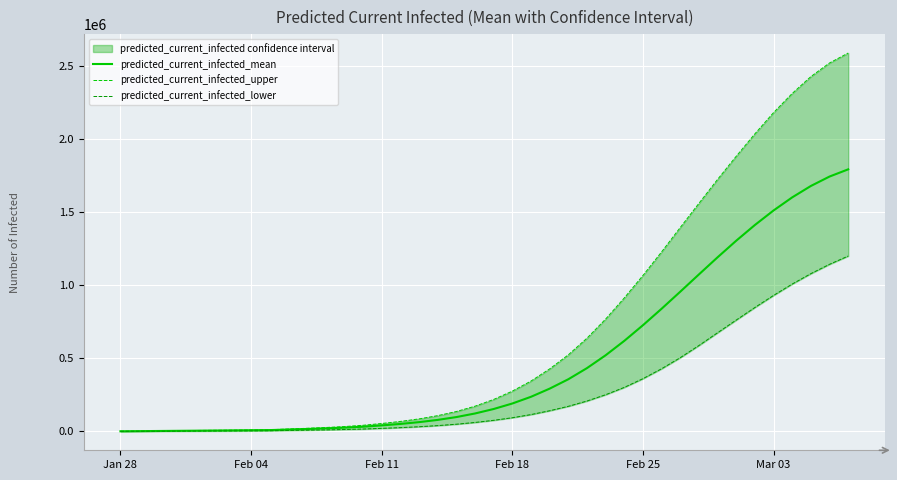

The value of predicted_current_infected_upper at 6 is 15964. True or false?

False